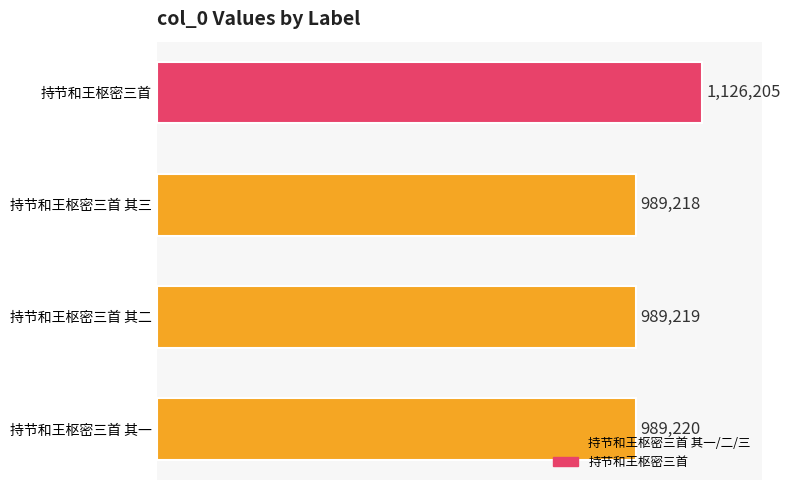

Rank the categories by value from lowest to highest.

持节和王枢密三首 其三, 持节和王枢密三首 其二, 持节和王枢密三首 其一, 持节和王枢密三首